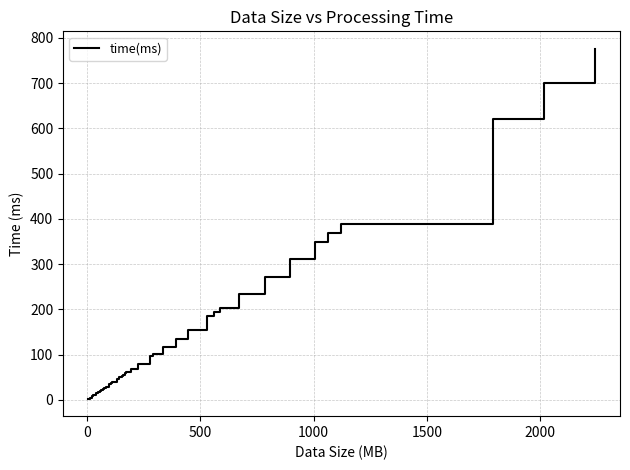

What is the greatest value displayed?

775.5